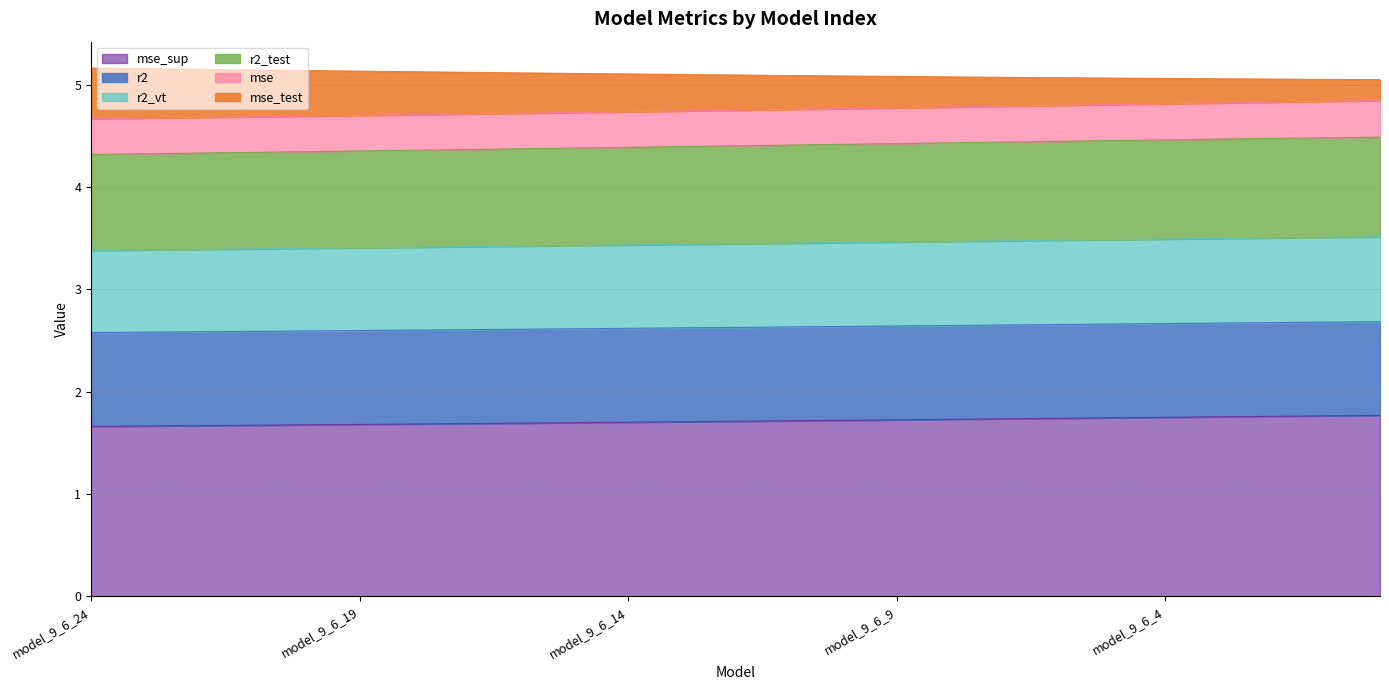

True or false: r2_vt and mse_sup intersect in this chart.

False